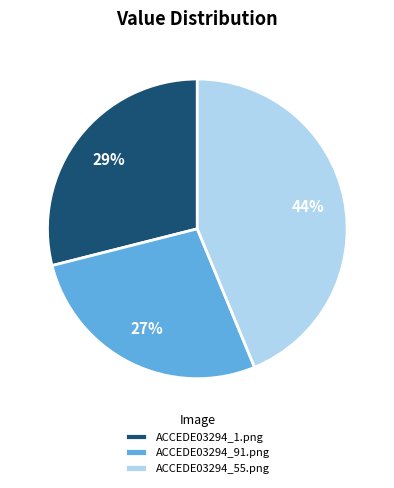

Is it true that ACCEDE03294_1.png is 29% of the pie?

True